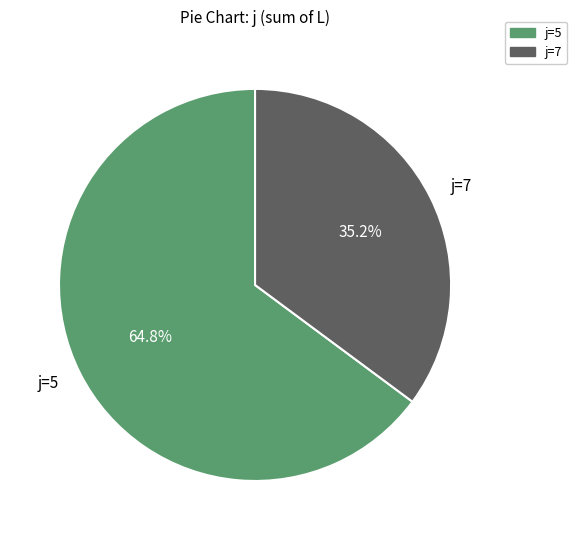

Count the number of slices in the pie.

2